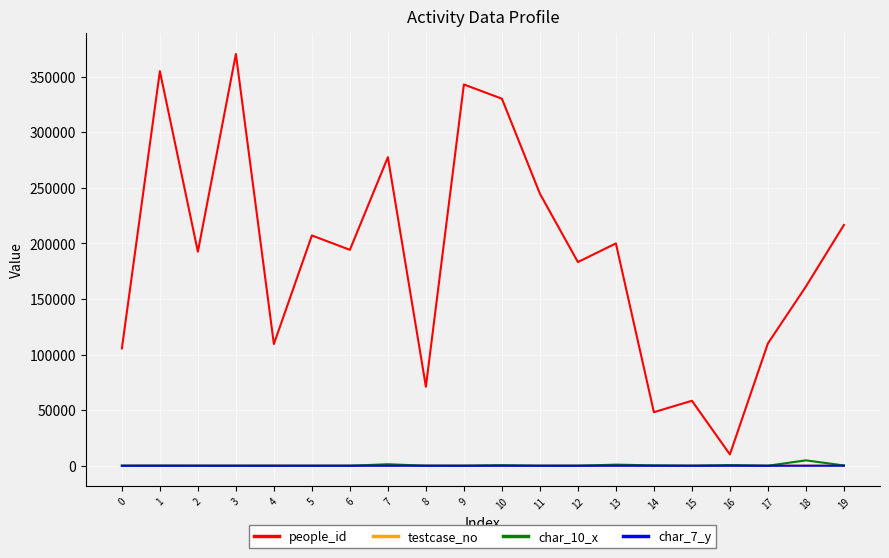

True or false: people_id and char_7_y cross at least once.

False